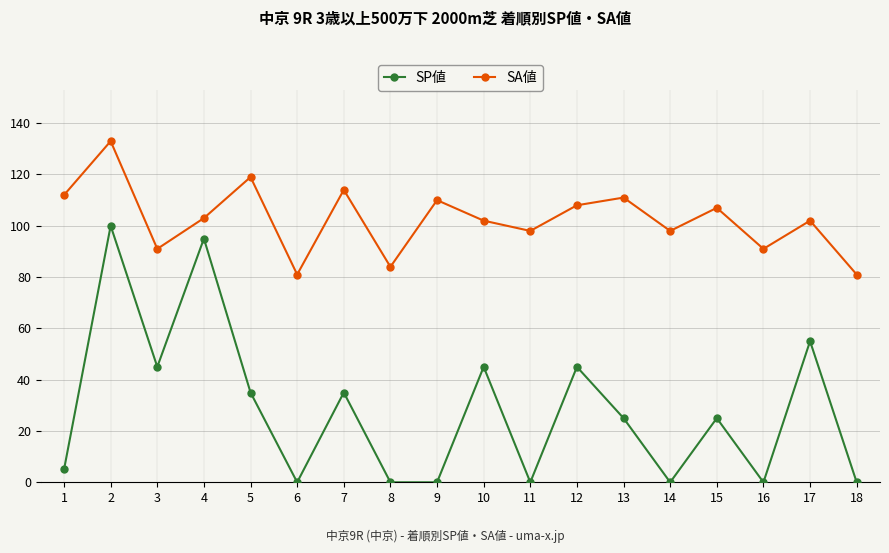

The value of SP値 at 13 is 15. True or false?

False